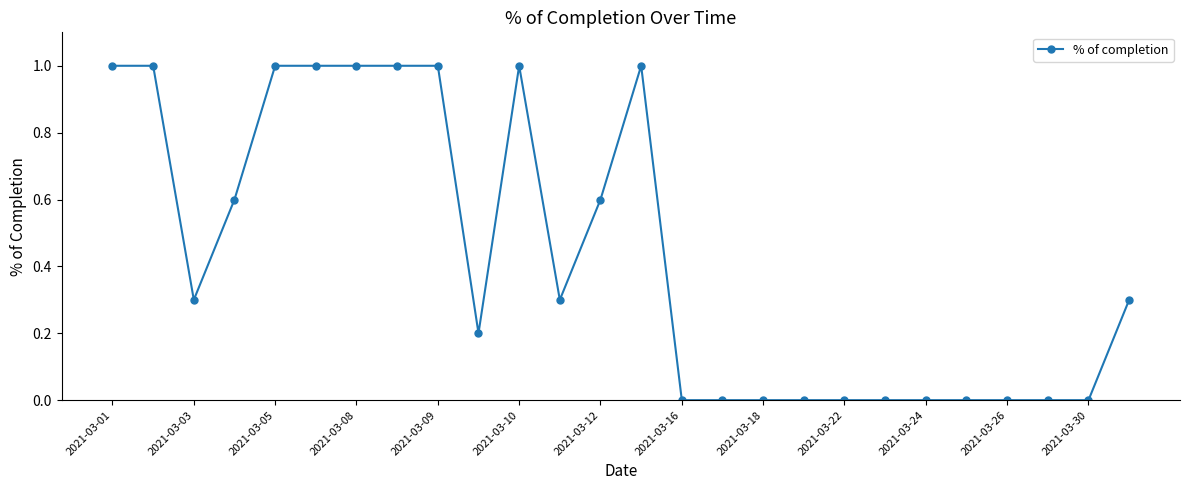

What is the difference between the maximum and second lowest values?

1.0